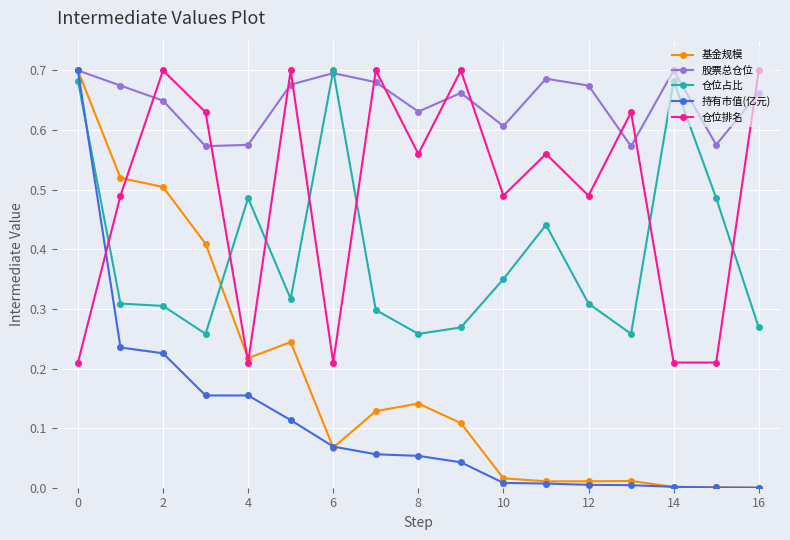

After their last crossing, which series has the higher values: 股票总仓位 or 仓位排名?

仓位排名